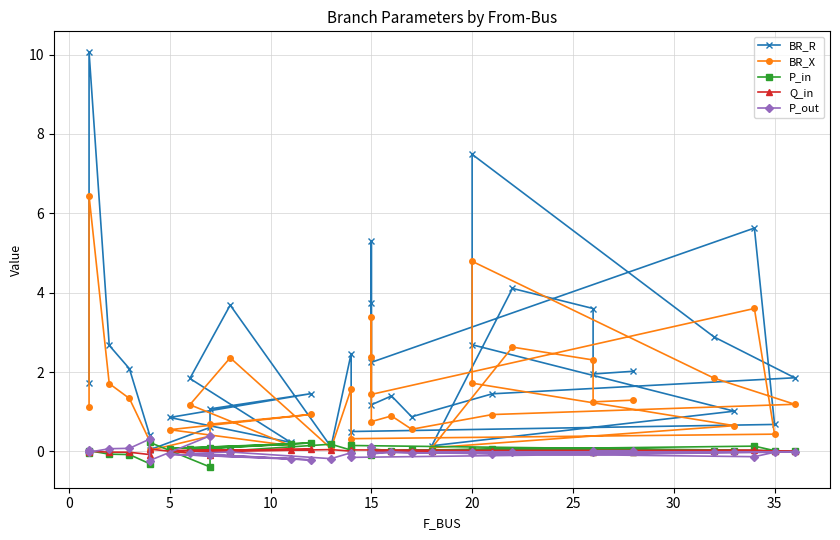

What is the greatest value displayed?

10.1